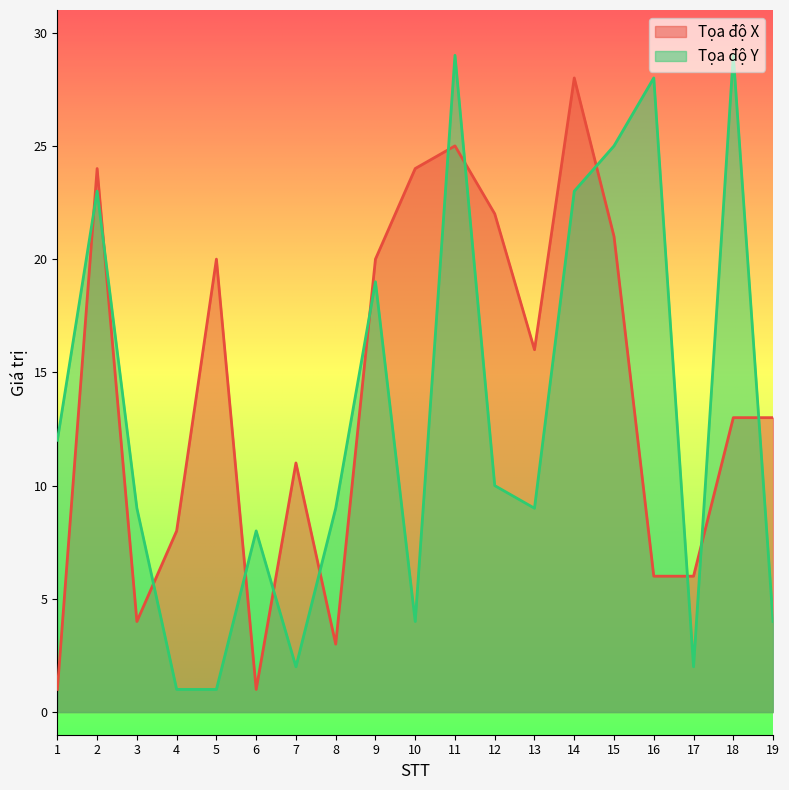

True or false: Tọa độ X has a value of 8 at 14.

False